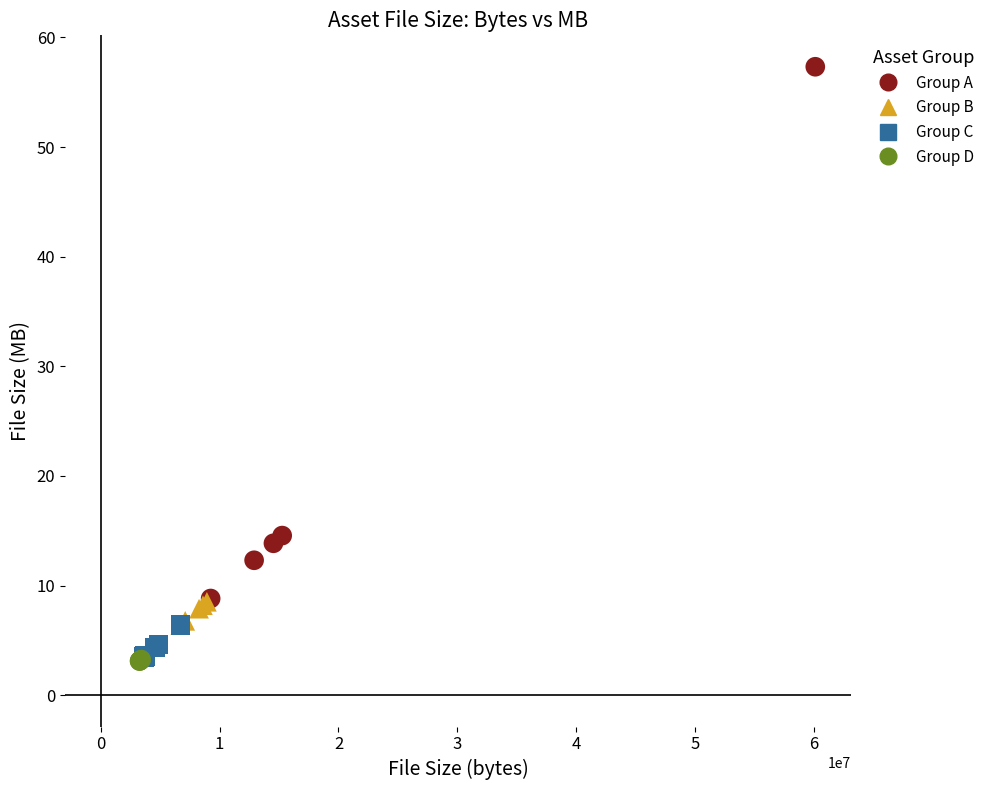

Which series has the largest Y range (max minus min)?

Group A